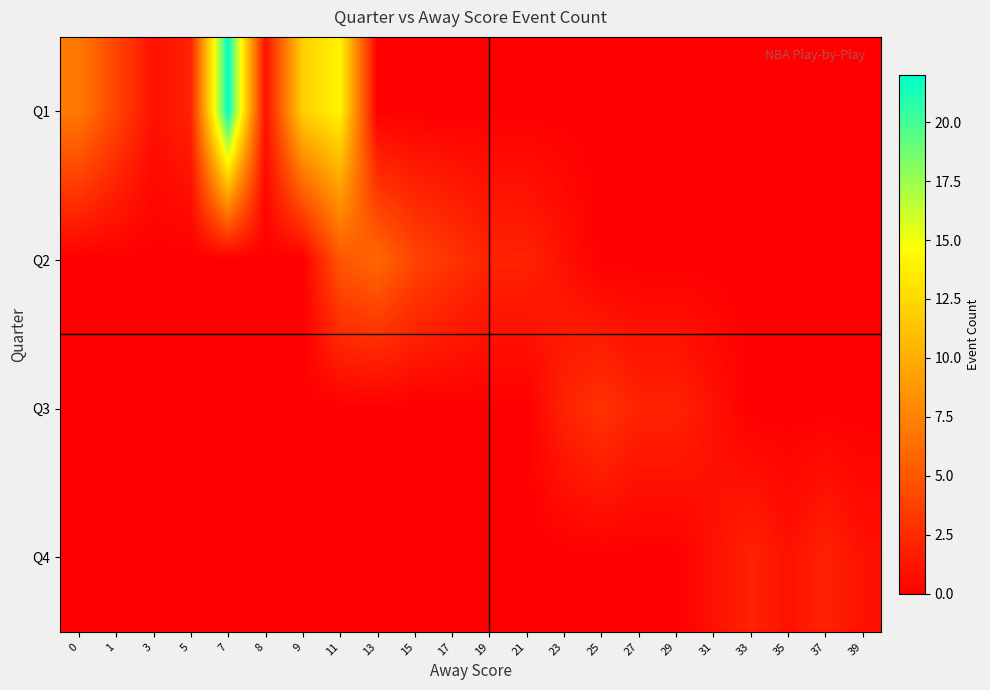

Reading left to right, list all the values displayed in this chart.

row_0: 0=7	1=4	3=1	5=2	7=22	8=1	9=12	11=14	13=0	15=0	17=0	19=0	21=0	23=0	25=0	27=0	29=0	31=0	33=0	35=0	37=0	39=0
row_1: 0=0	1=0	3=0	5=0	7=0	8=0	9=0	11=5	13=6	15=4	17=3	19=2	21=2	23=1	25=0	27=0	29=0	31=0	33=0	35=0	37=0	39=0
row_2: 0=0	1=0	3=0	5=0	7=0	8=0	9=0	11=0	13=0	15=0	17=0	19=0	21=0	23=2	25=3	27=2	29=2	31=1	33=0	35=0	37=0	39=0
row_3: 0=0	1=0	3=0	5=0	7=0	8=0	9=0	11=0	13=0	15=0	17=0	19=0	21=0	23=0	25=0	27=0	29=0	31=1	33=2	35=1	37=2	39=1